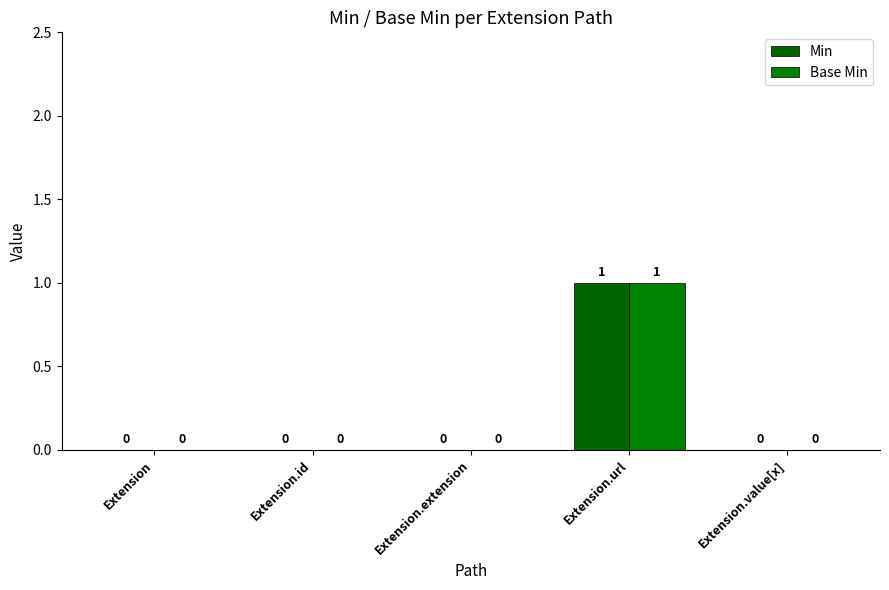

How many categories are shown in the chart?

5